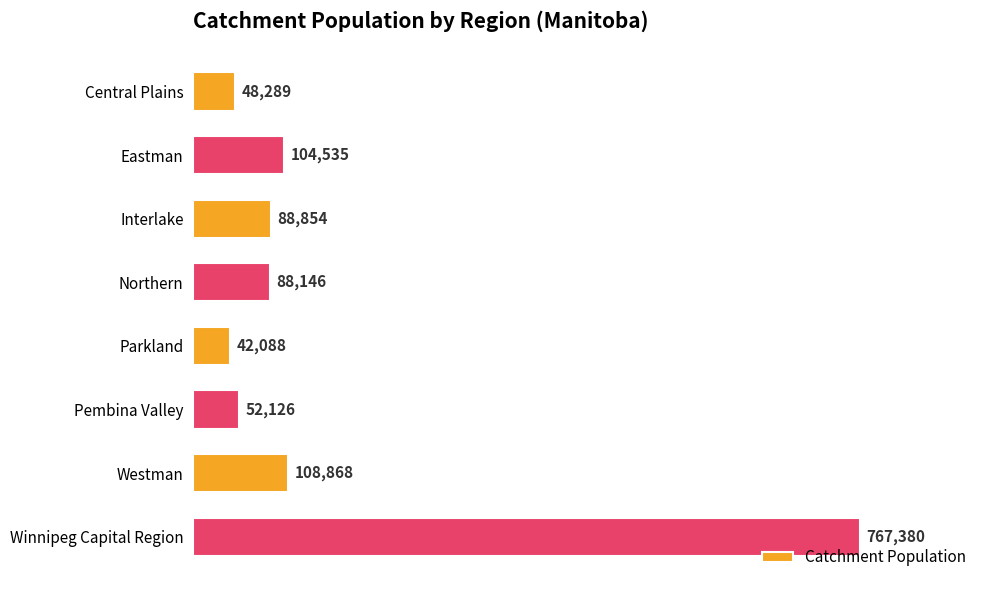

Reading top to bottom, transcribe all the data shown in this chart.

48289	104535	88854	88146	42088	52126	108868	767380